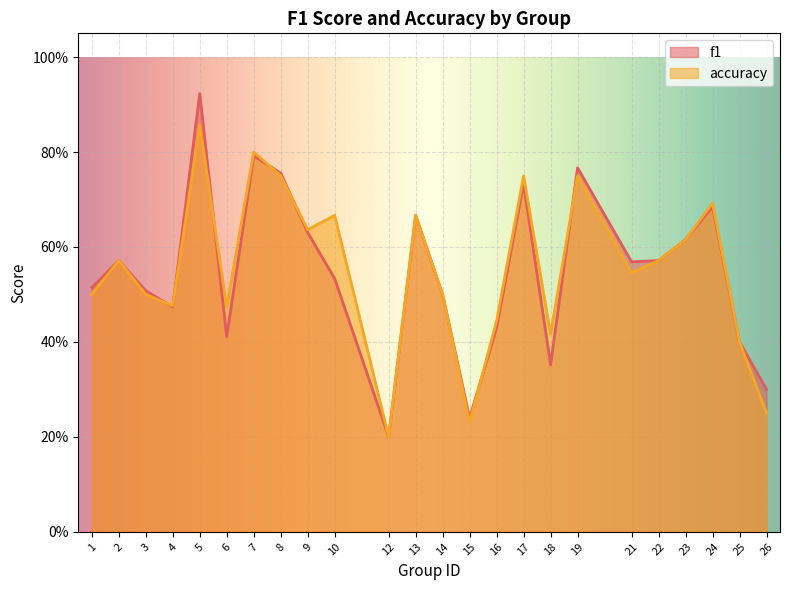

What are all the series names shown in the legend?

f1, accuracy